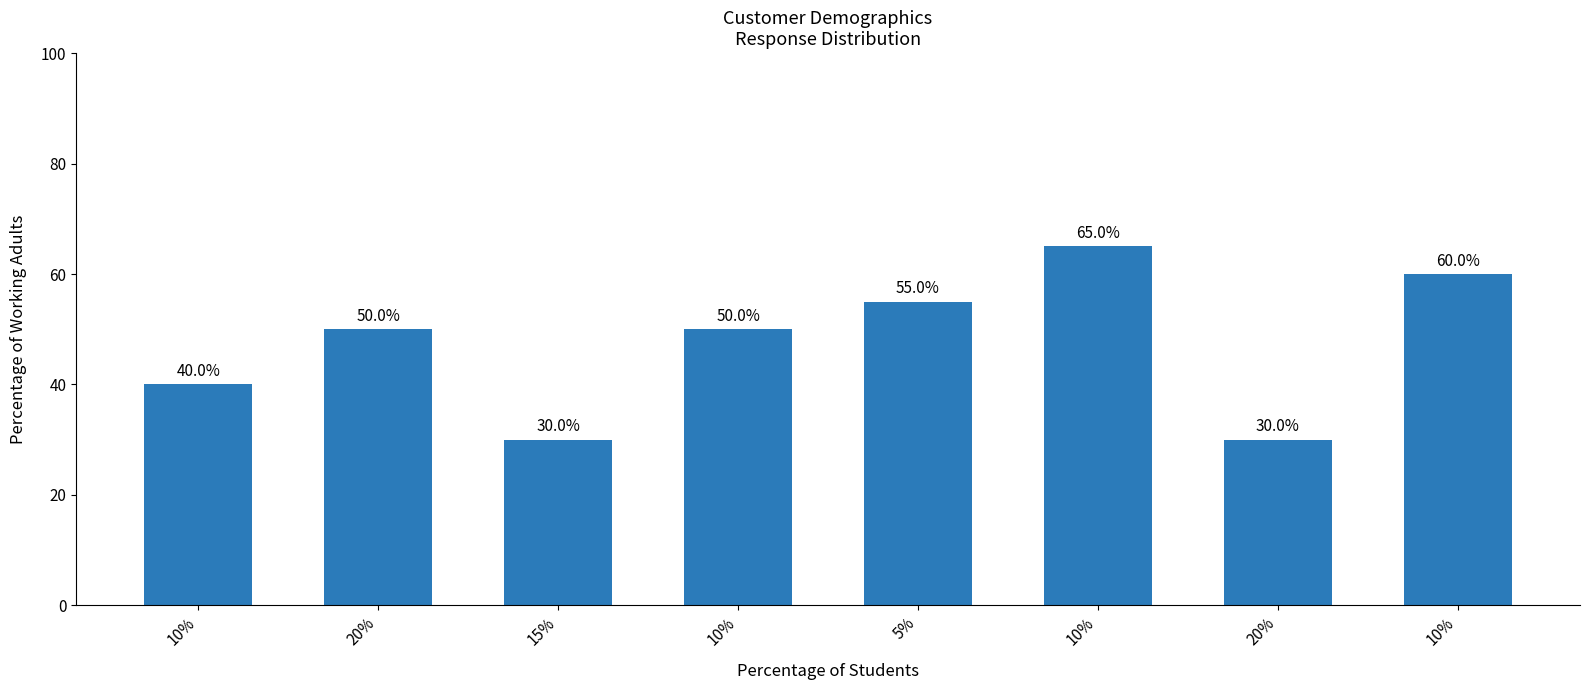

How many data points does each series have?

8